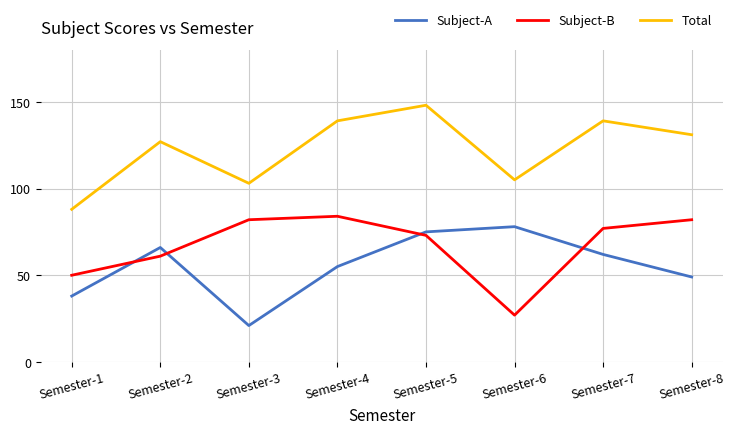

What are all the series names shown in the legend?

Subject-A, Subject-B, Total